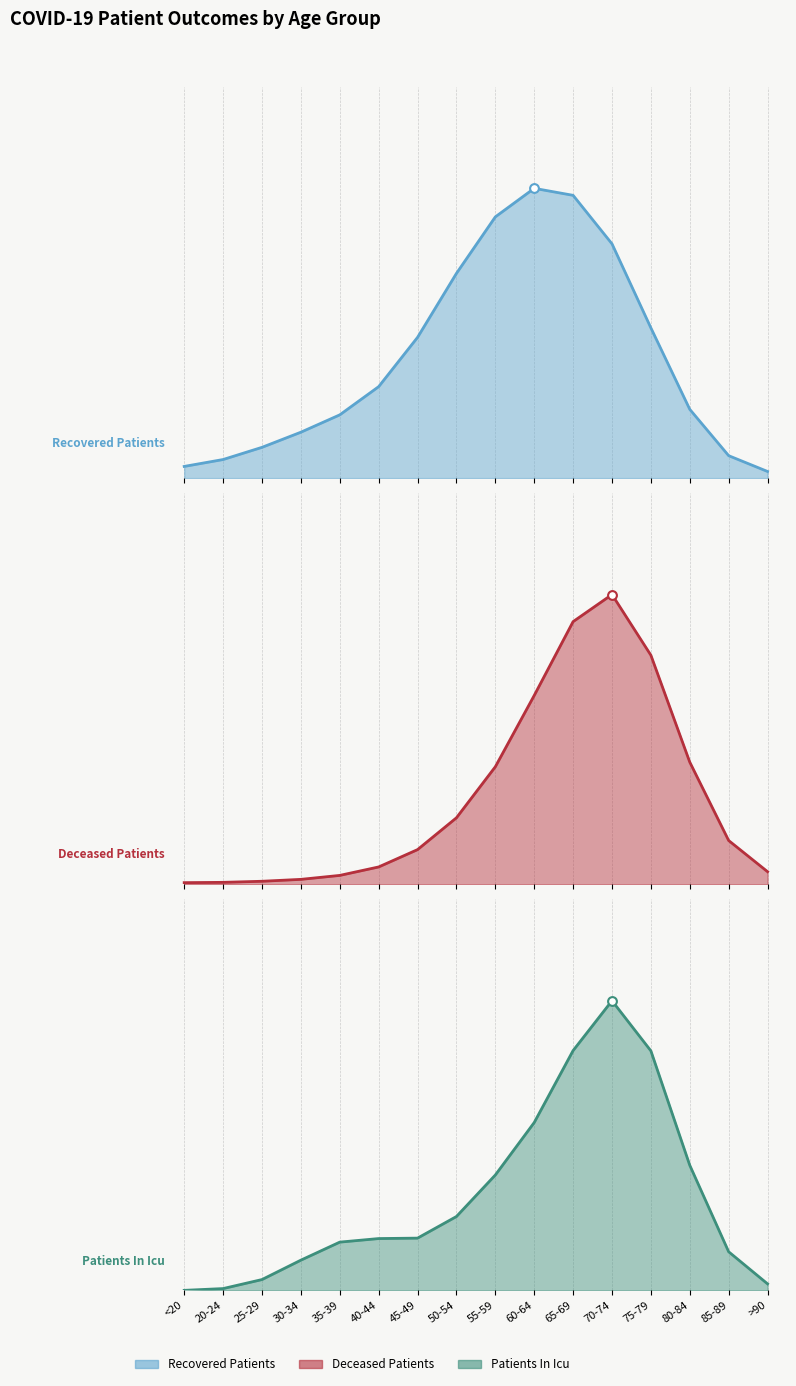

Which series has the largest total across all categories?

recovered_patients